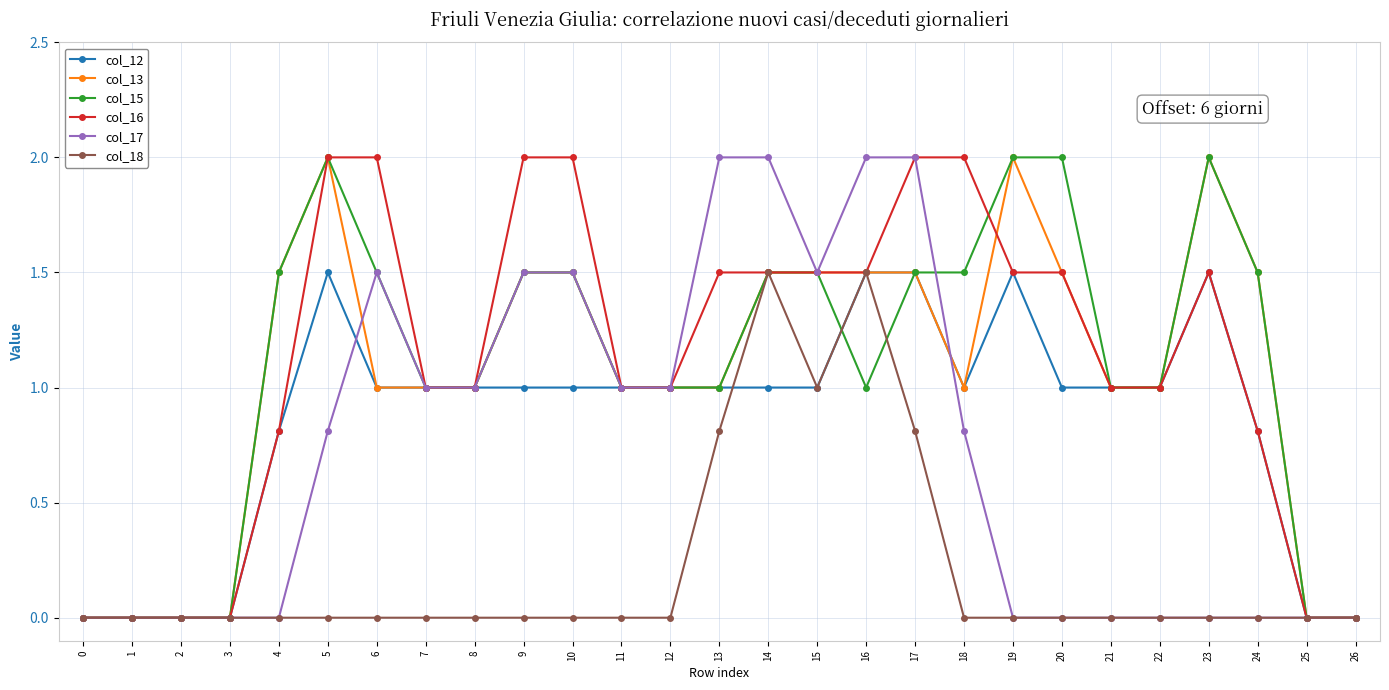

What is the sum of all col_13 values?

28.5